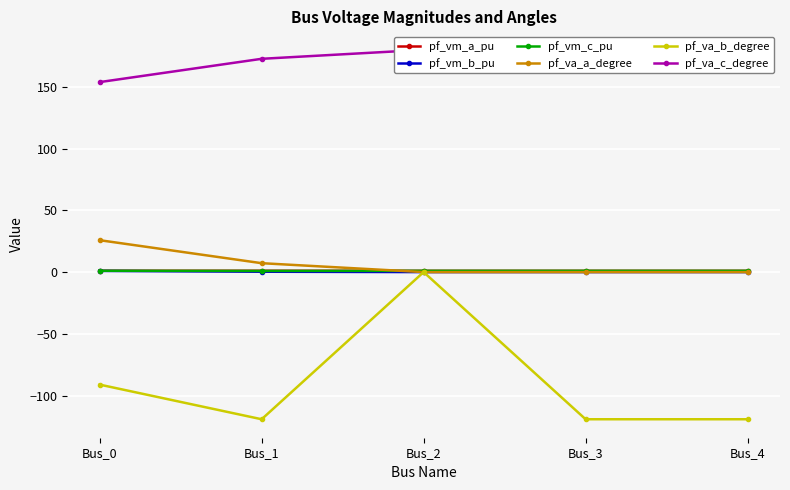

In pf_vm_a_pu, how many points are lower than both neighbors (excluding endpoints)?

1